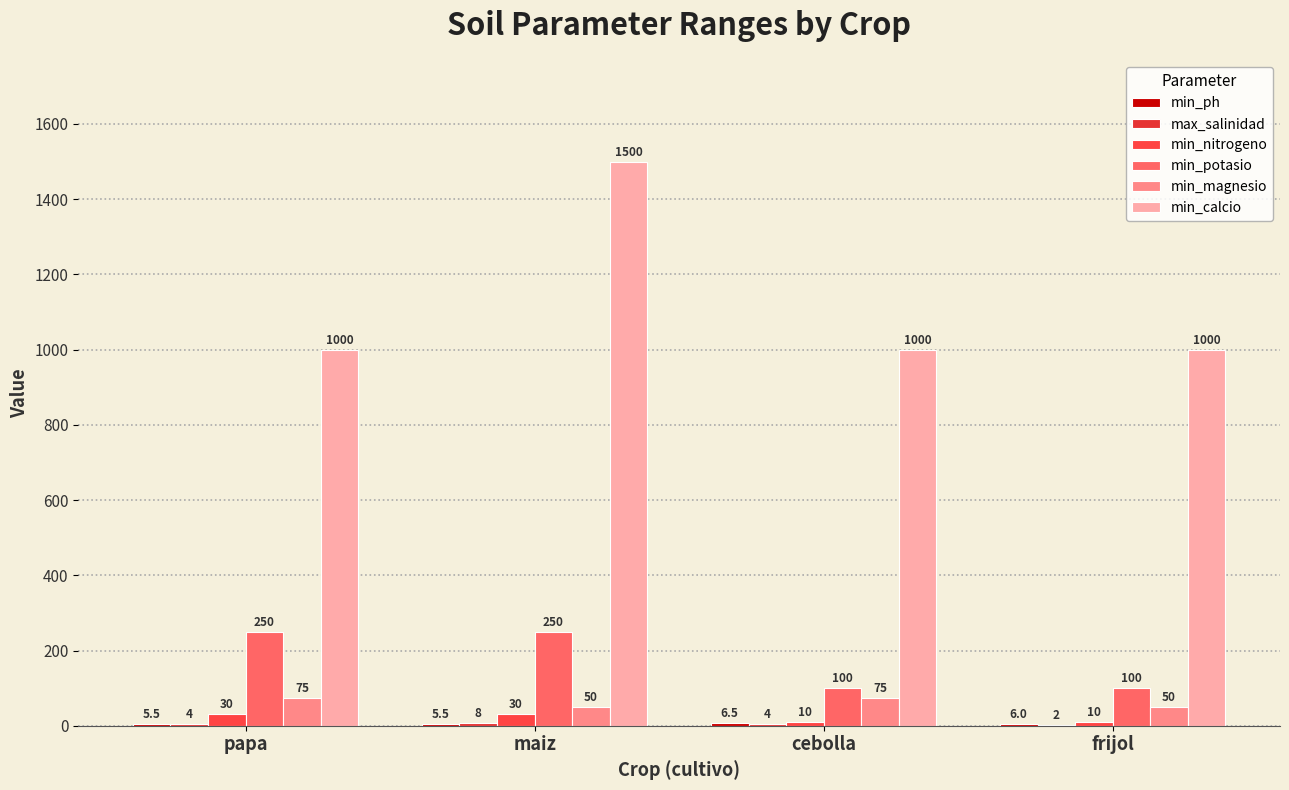

What is the difference between the highest and lowest values at cebolla?

996.0